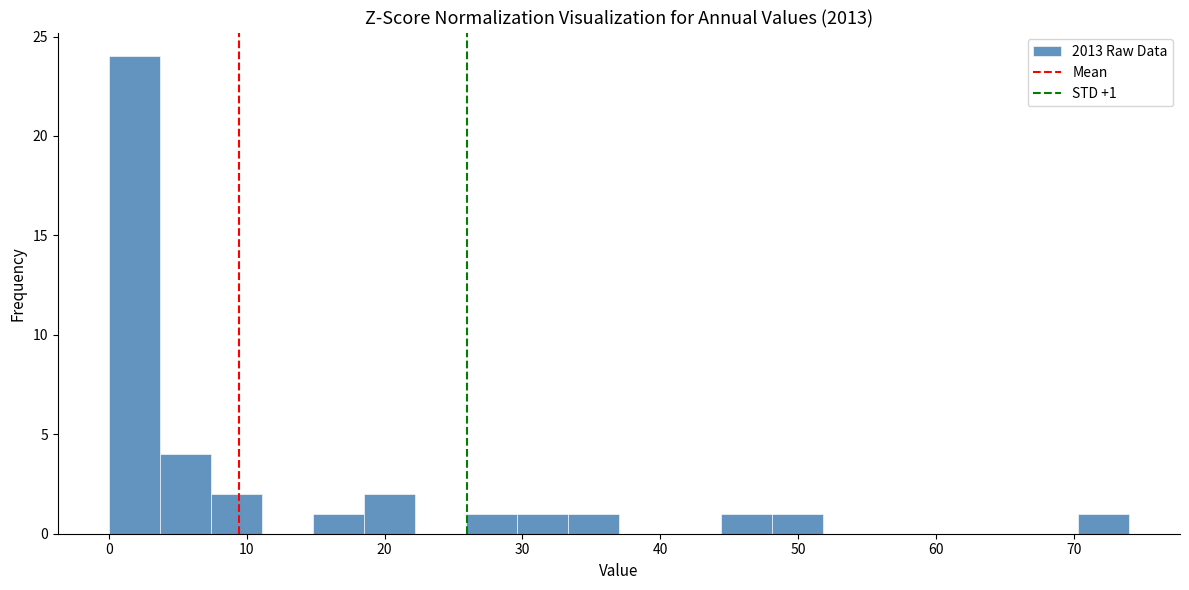

Read against the x-axis, roughly where is the centre of the tallest bar?

2